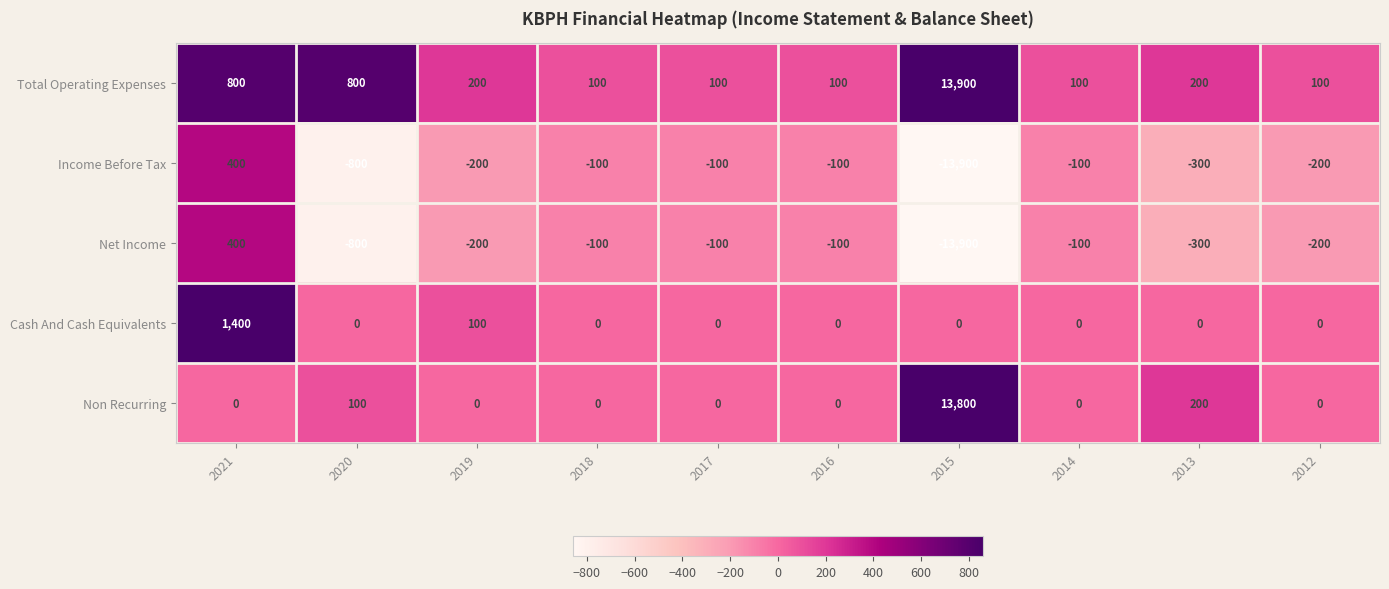

What is the sum of the Income Before Tax values at 2019 and 2020?

-1000